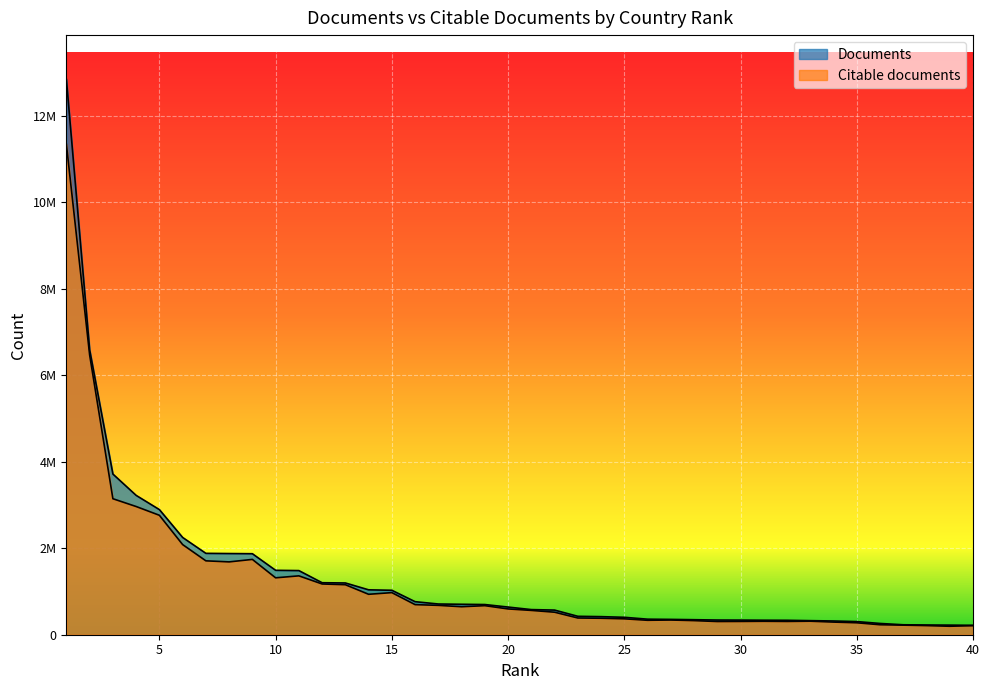

Rank the categories by Citable documents value from highest to lowest.

1, 2, 3, 4, 5, 6, 9, 7, 8, 11, 10, 12, 13, 15, 14, 16, 17, 19, 18, 20, 21, 22, 23, 24, 25, 27, 26, 28, 33, 31, 32, 30, 29, 34, 35, 36, 37, 38, 40, 39